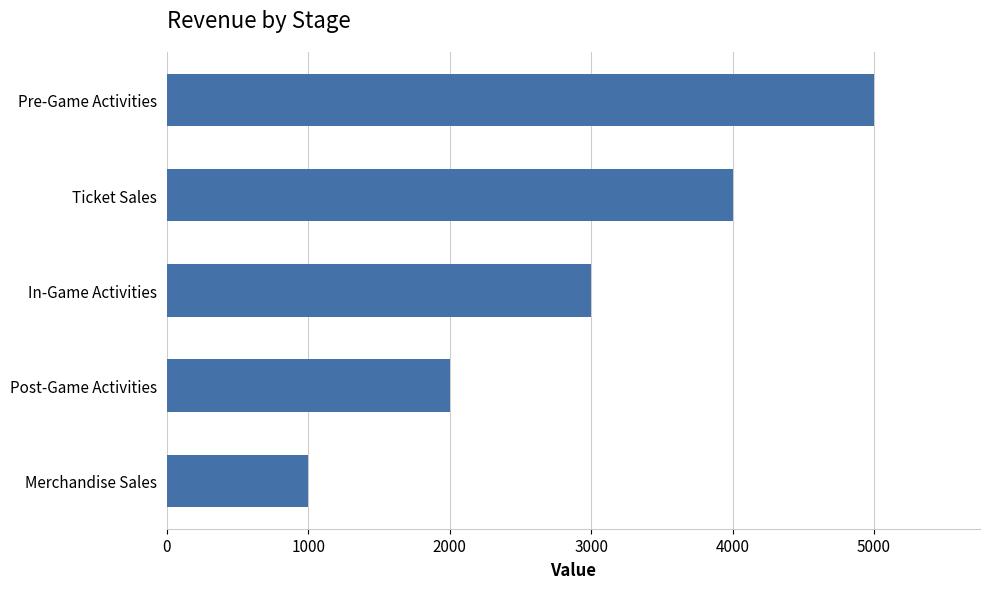

What is the sum of all values?

15000